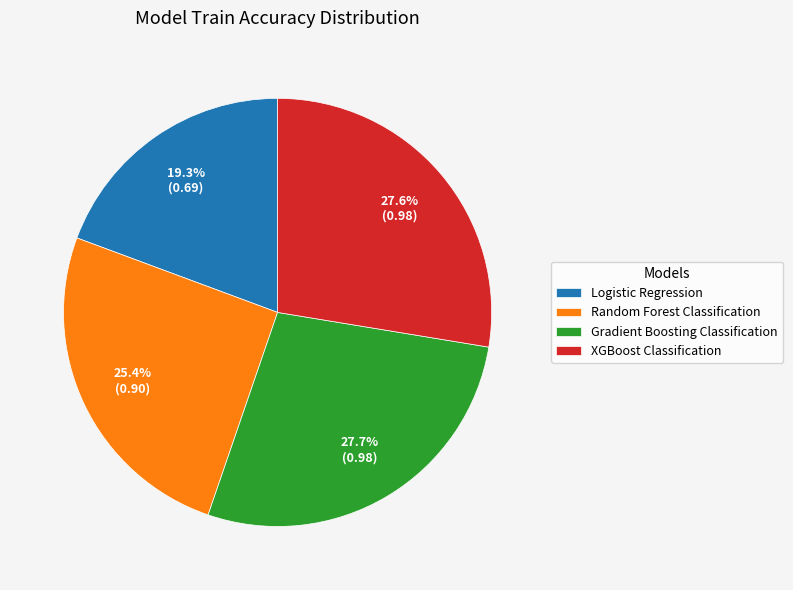

How many slices are in this pie chart?

4